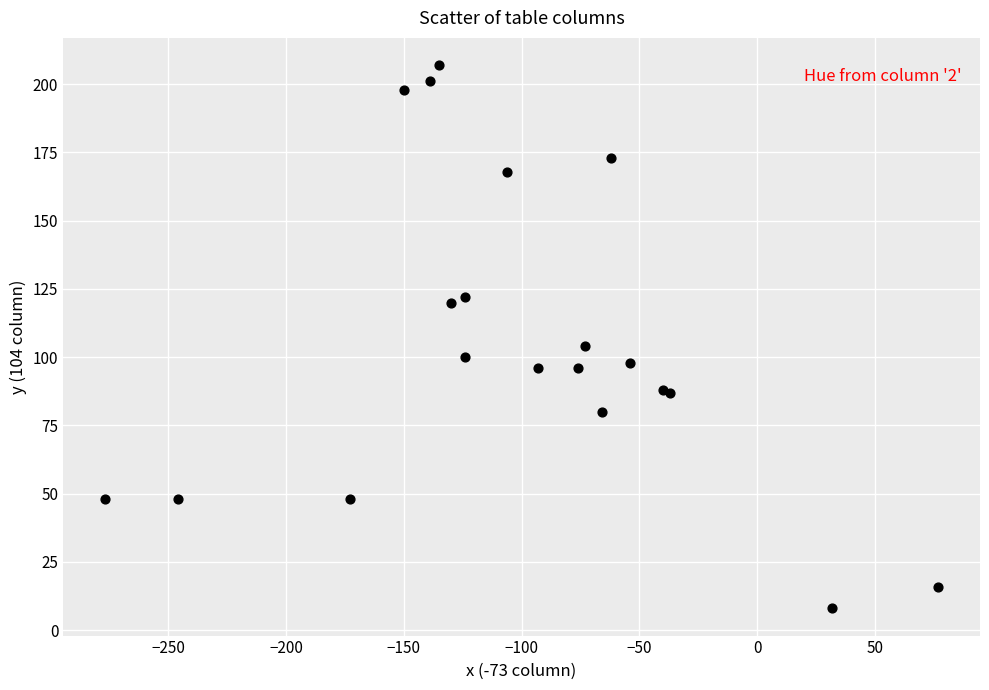

What Y value in the scatter plot is closest to 107?

104